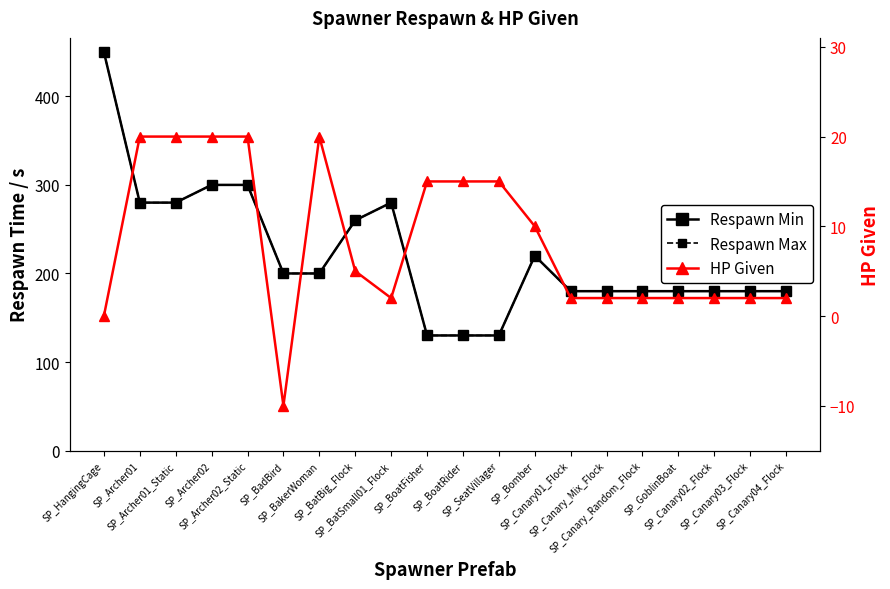

The value of HP Given at SP_Canary02_Flock is 2. True or false?

True